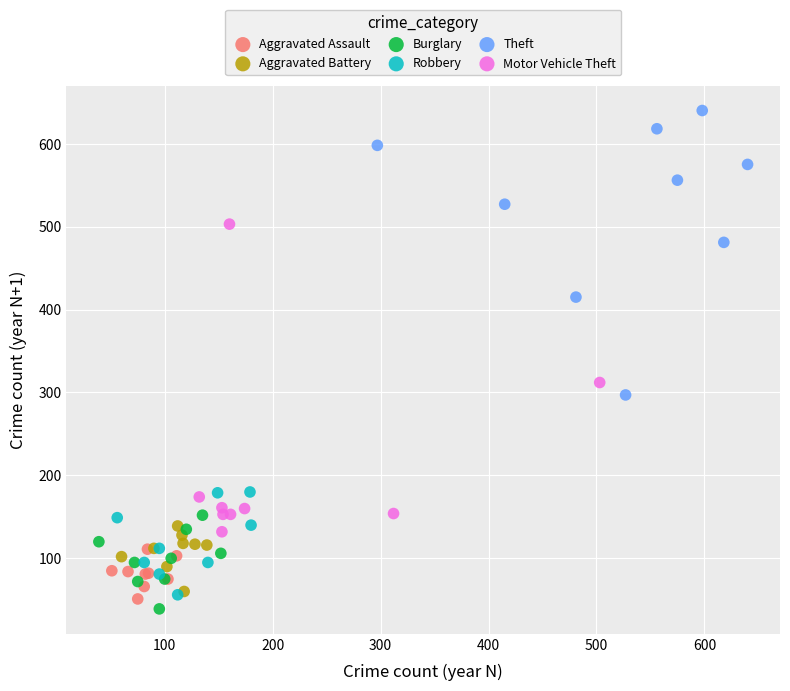

Which series contains the highest Y value?

Theft